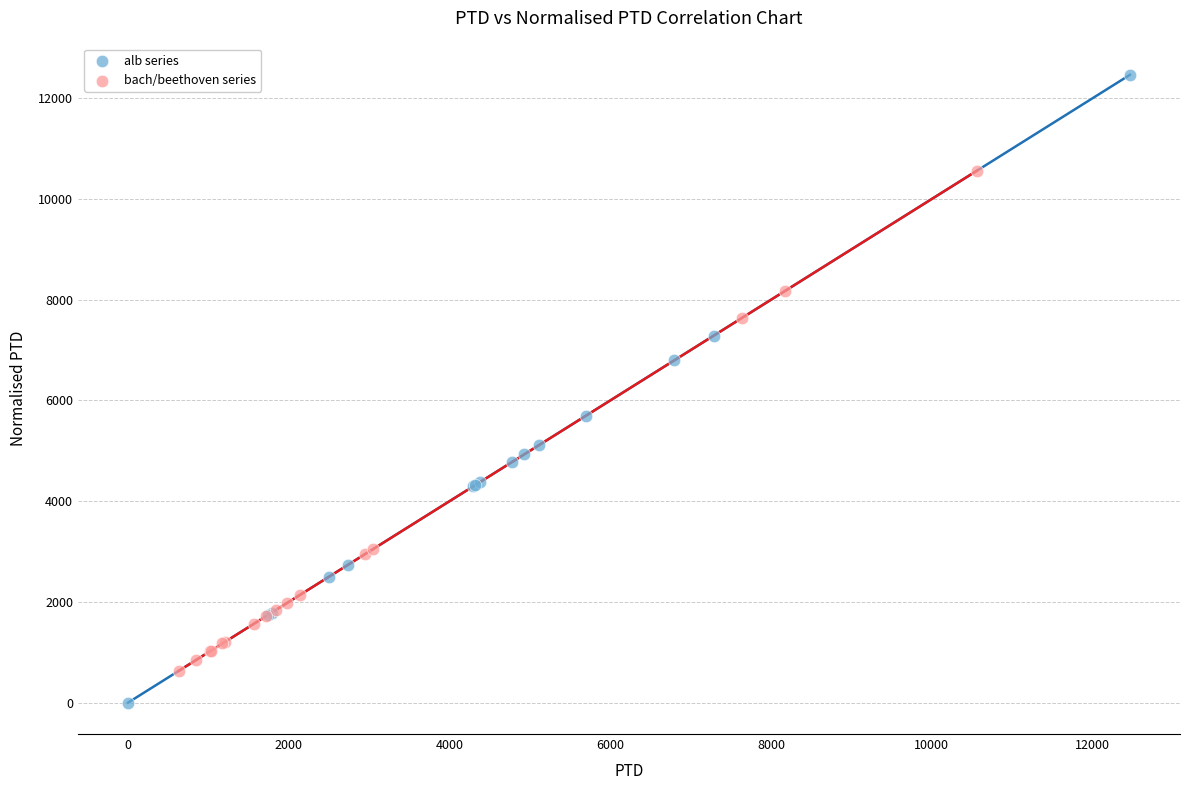

Which series has the widest spread of Y values?

alb series